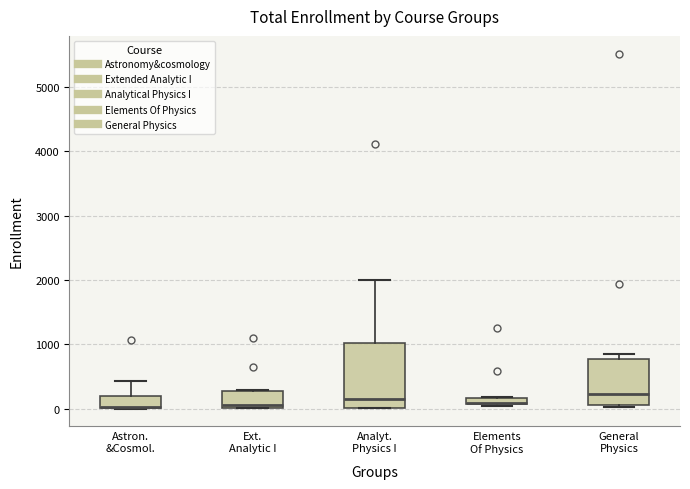

Comparing the boxes themselves (not the whiskers), which one is the tallest?

Analyt. Physics I